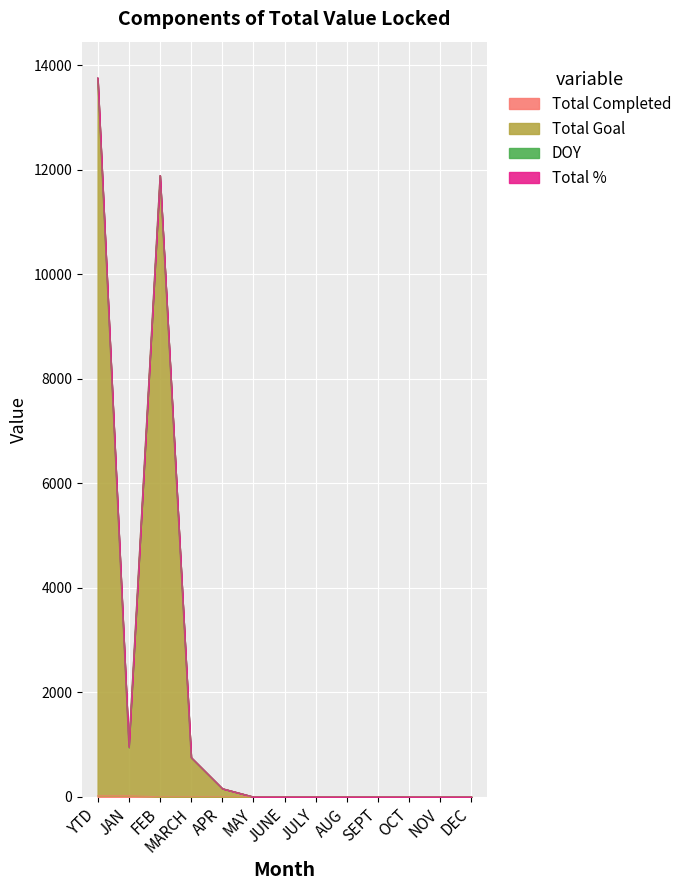

True or false: Total Goal has a value of 0 at NOV.

True